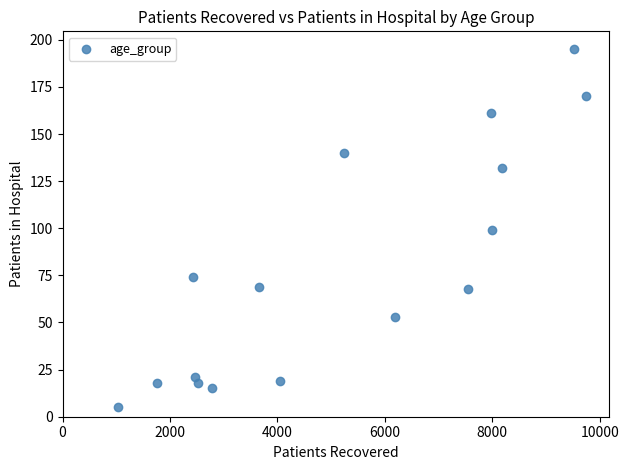

What is the range of X values (max minus min)?

8701